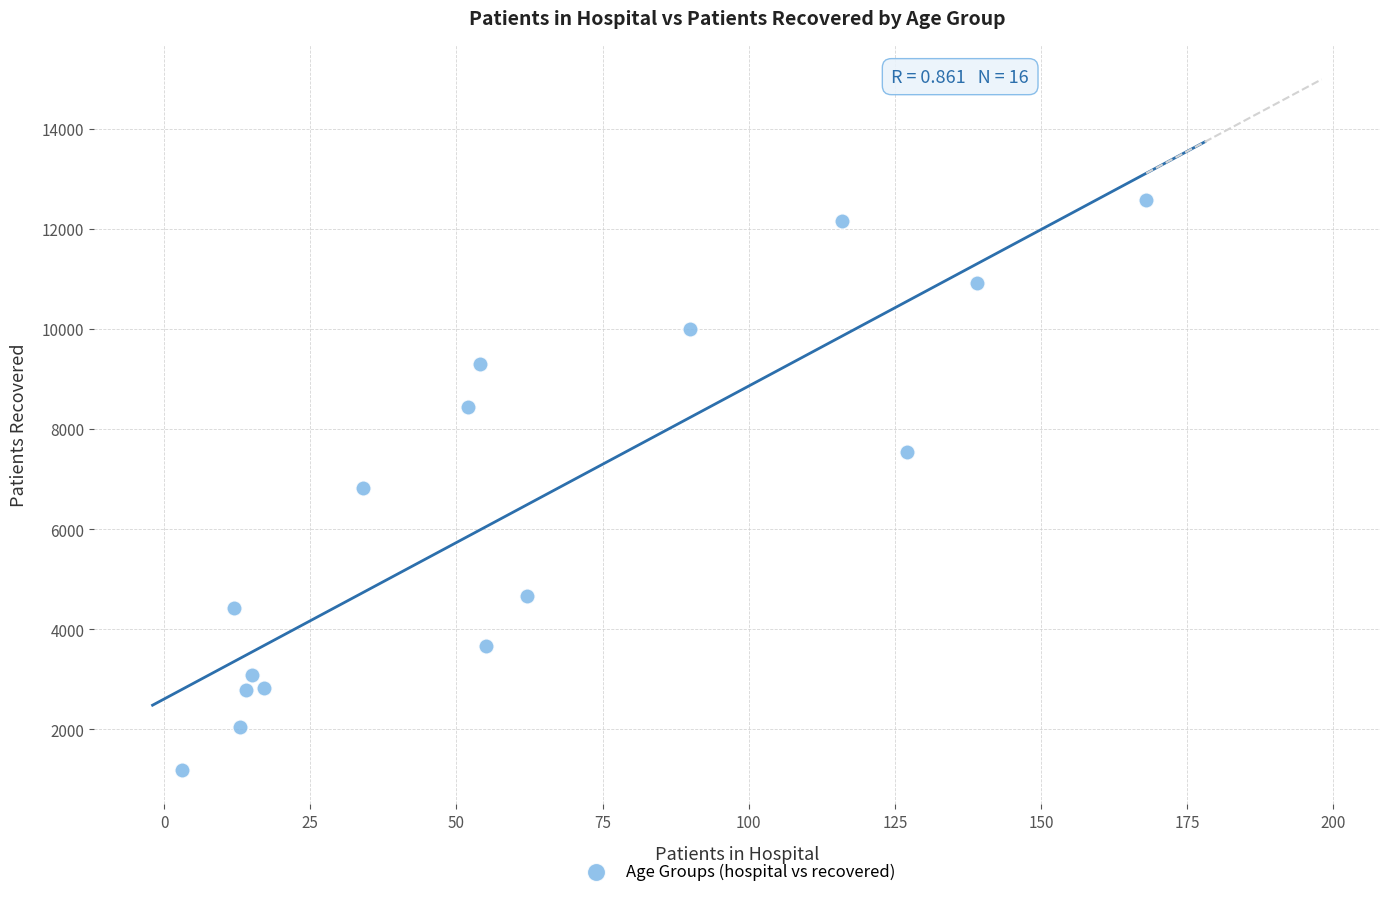

What is the range of X values (max minus min)?

165